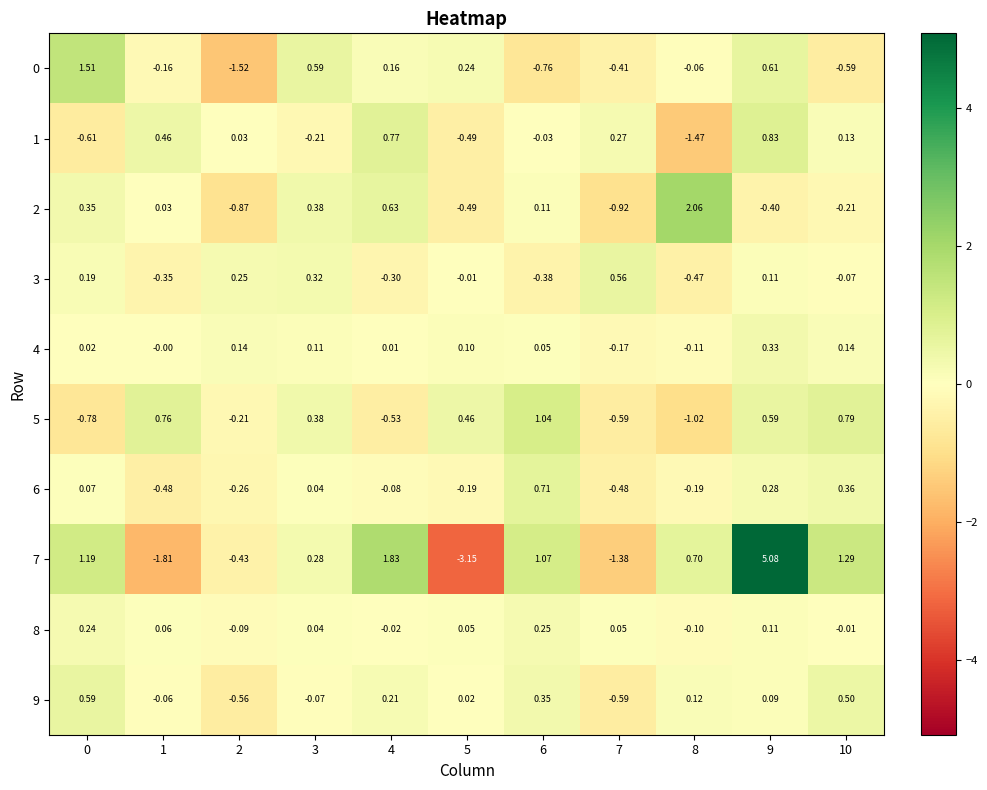

What is the maximum value shown in the chart?

5.1